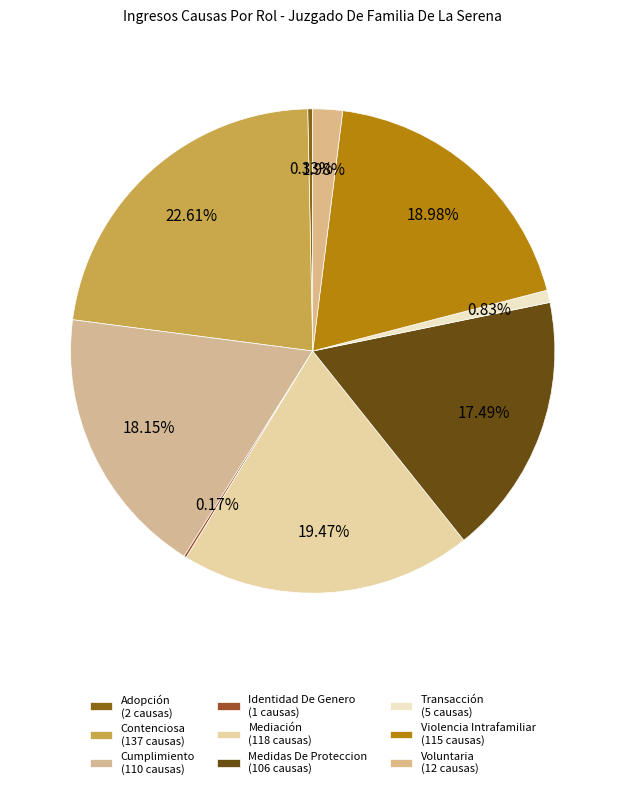

Do Medidas De Proteccion and Transacción together represent more than half of the pie?

No